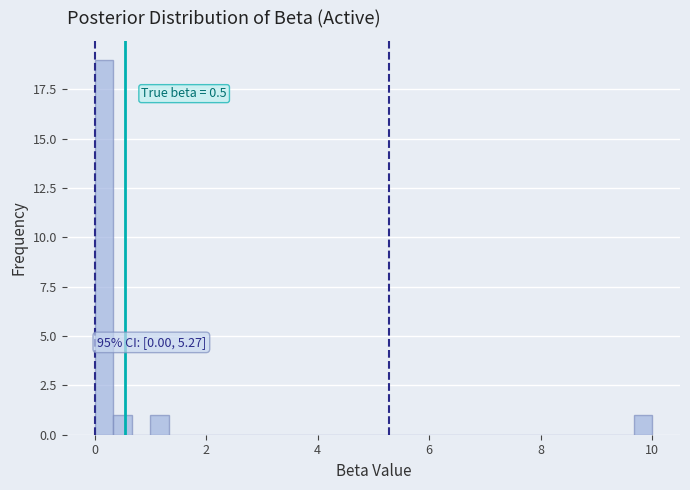

Around what value on the x-axis is the tallest bar? Give the approximate position of its centre, as read against the axis.

0.2